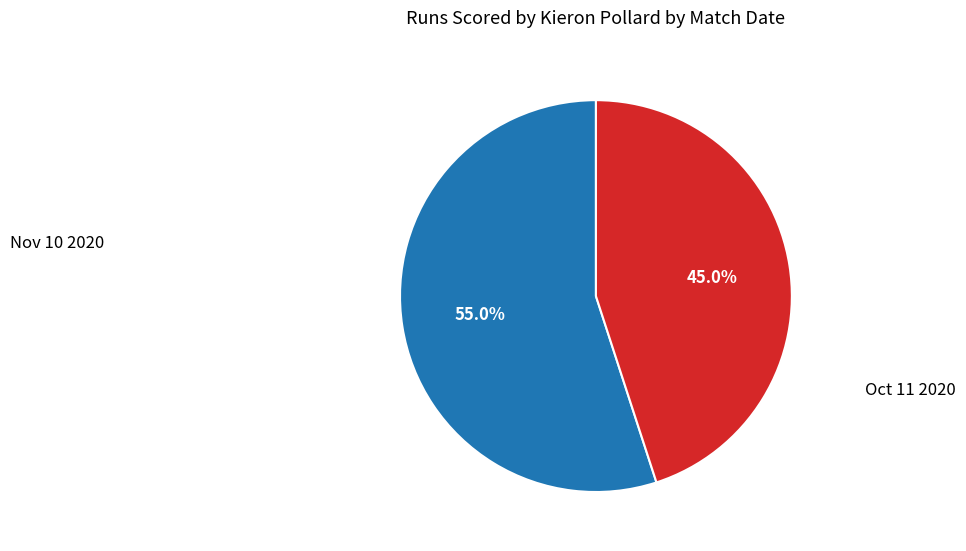

Is it true that Nov 10 2020 is 38% of the pie?

False